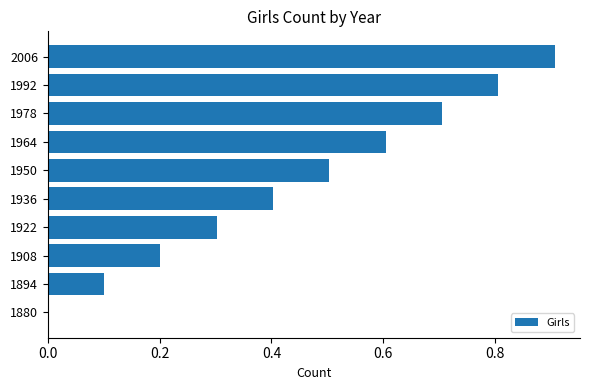

What is the sum of the values at 1978 and 1880?

0.7